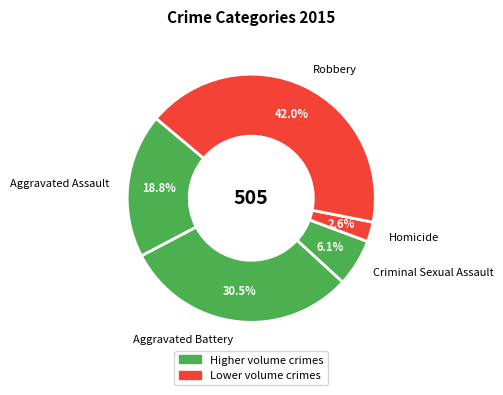

What percentage is the Homicide slice, to the nearest percent?

3%